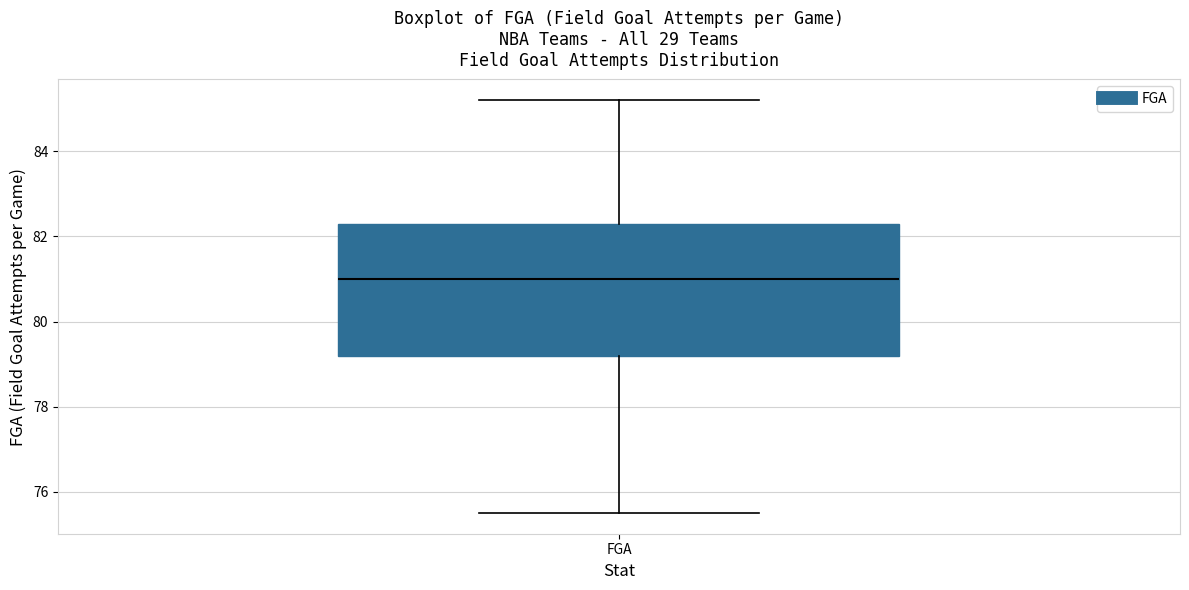

Read this box plot against the y-axis: the position of the median line, the range covered by the box, and the ends of both whiskers. The values are not printed on the chart, so give them approximately, as read against the axis.

median 81.0, box 79.2 to 82.4, whiskers 75.6 to 85.2